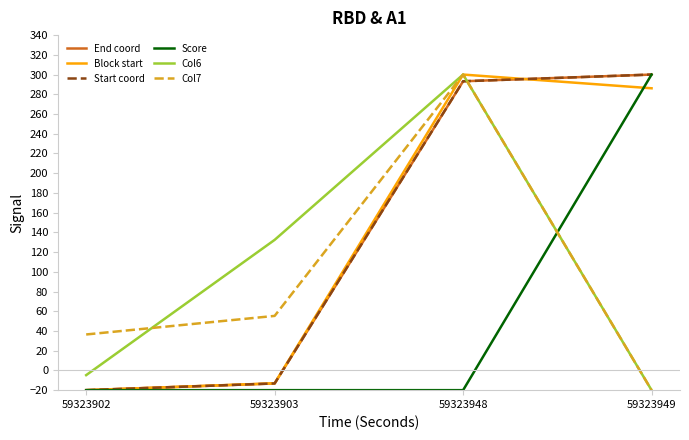

What is the difference between the End coord values at 59323949 and 59323902?

320.0